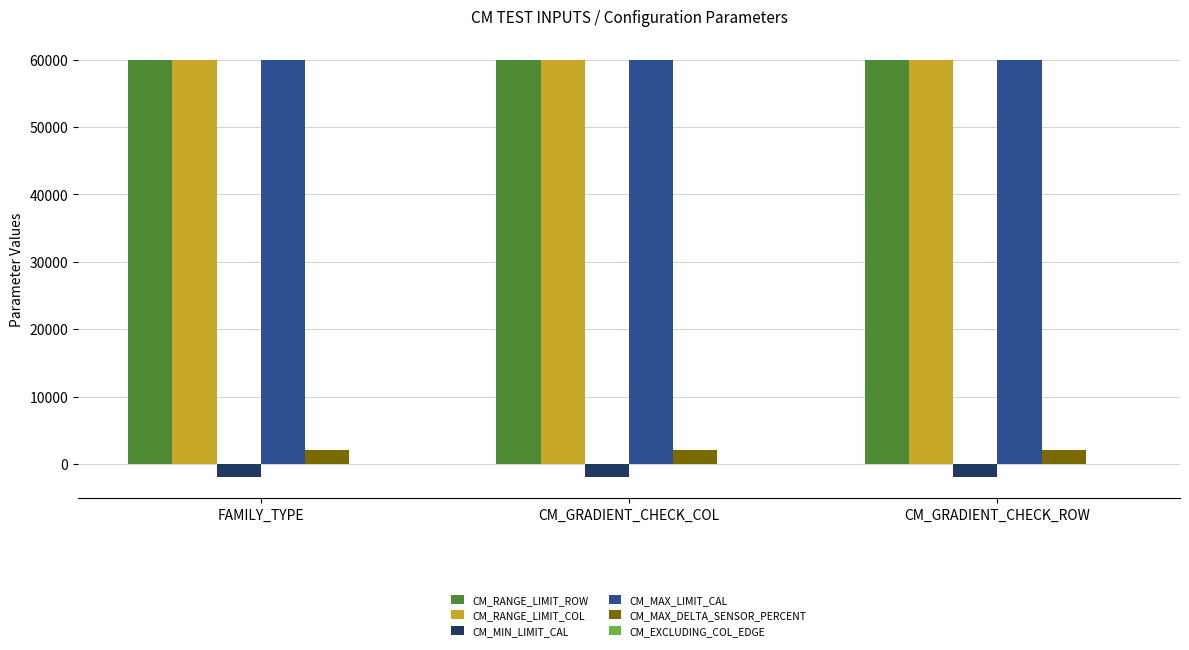

What is the label of the 1st bar from the left?

FAMILY_TYPE